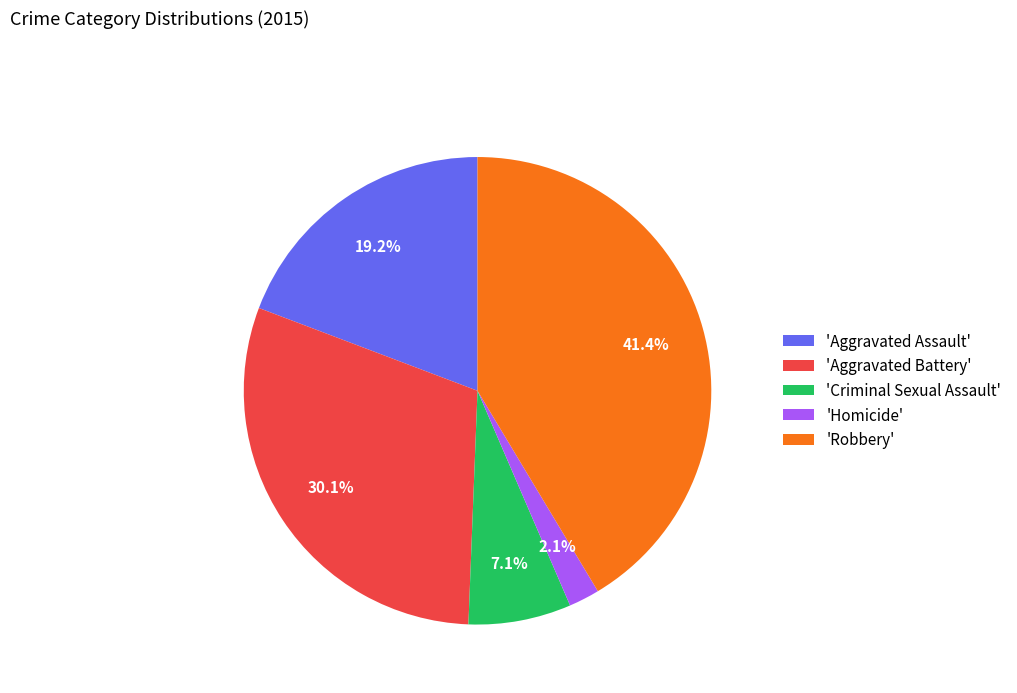

Which slice is the smallest?

'Homicide'